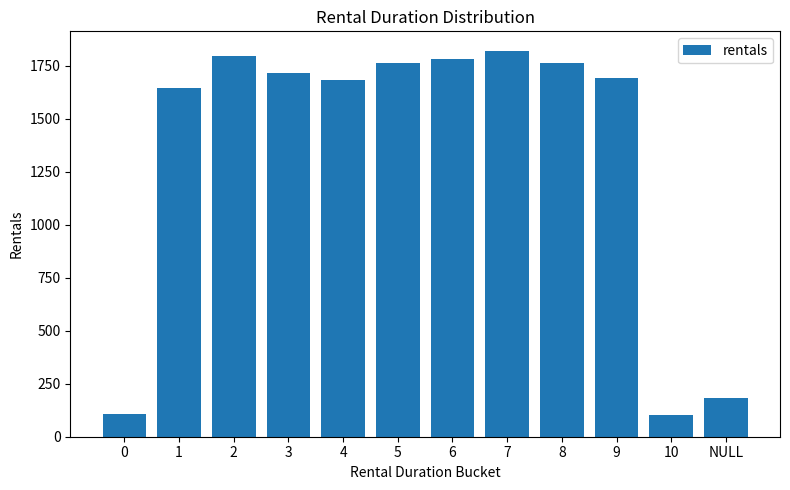

Which has a higher value, NULL or 8?

8